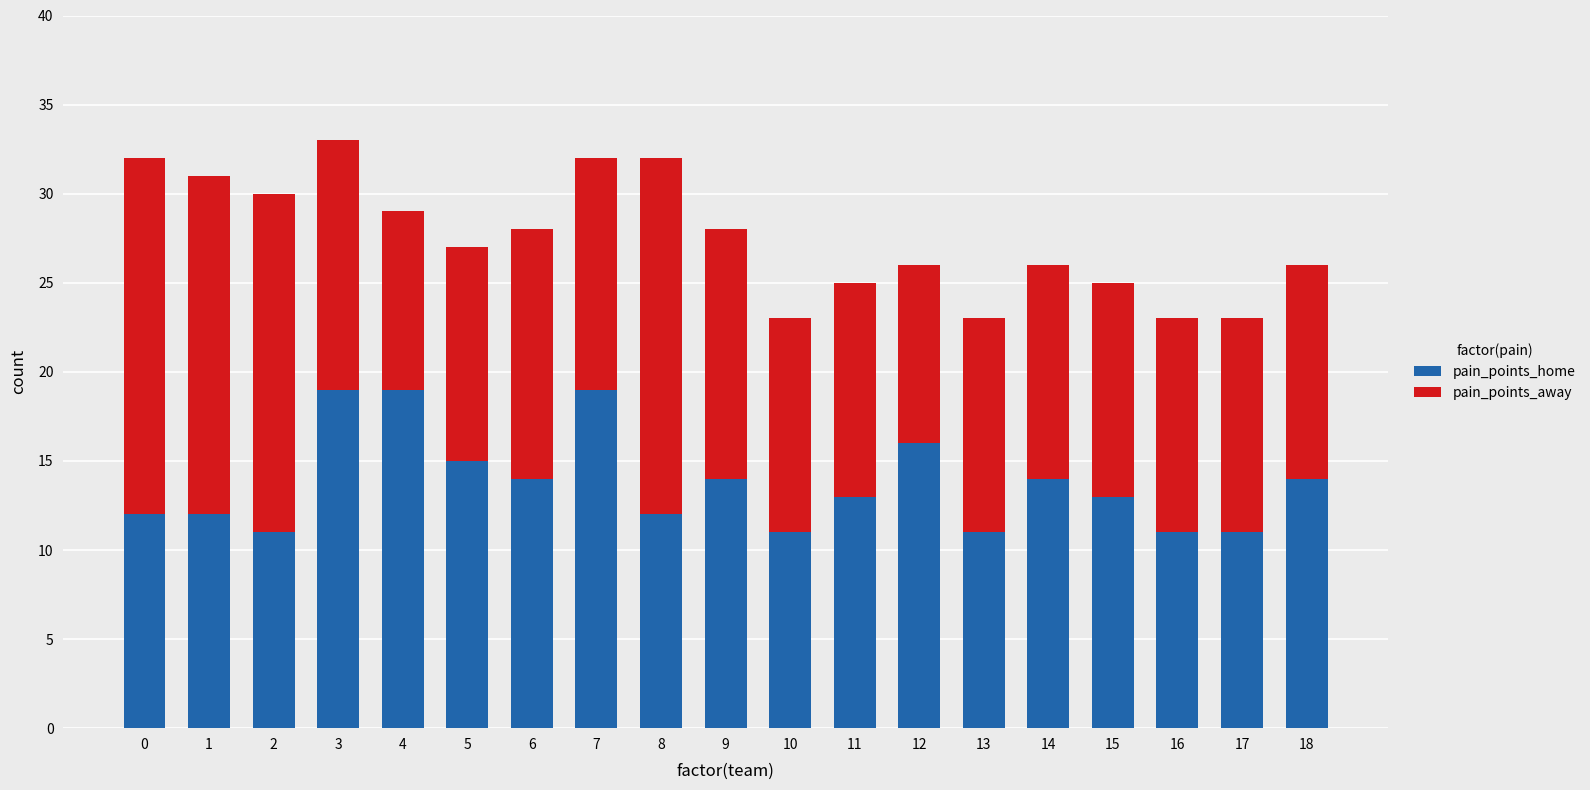

How many bars are there in total?

19